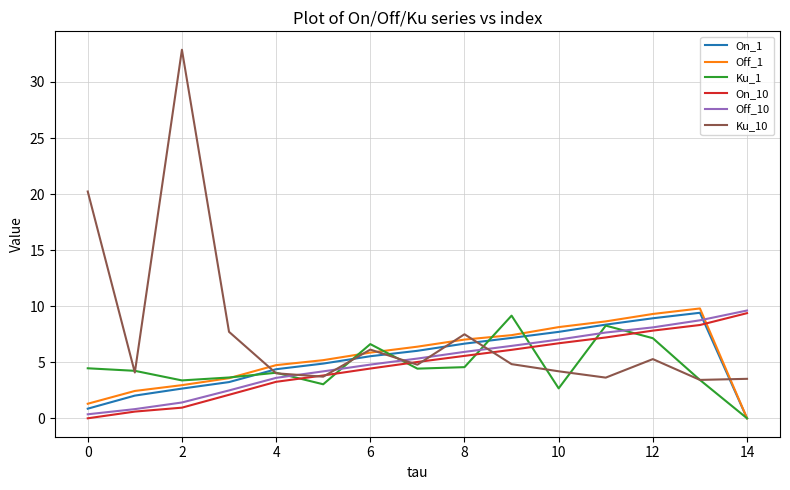

Which series has the largest range (max minus min)?

Ku_10